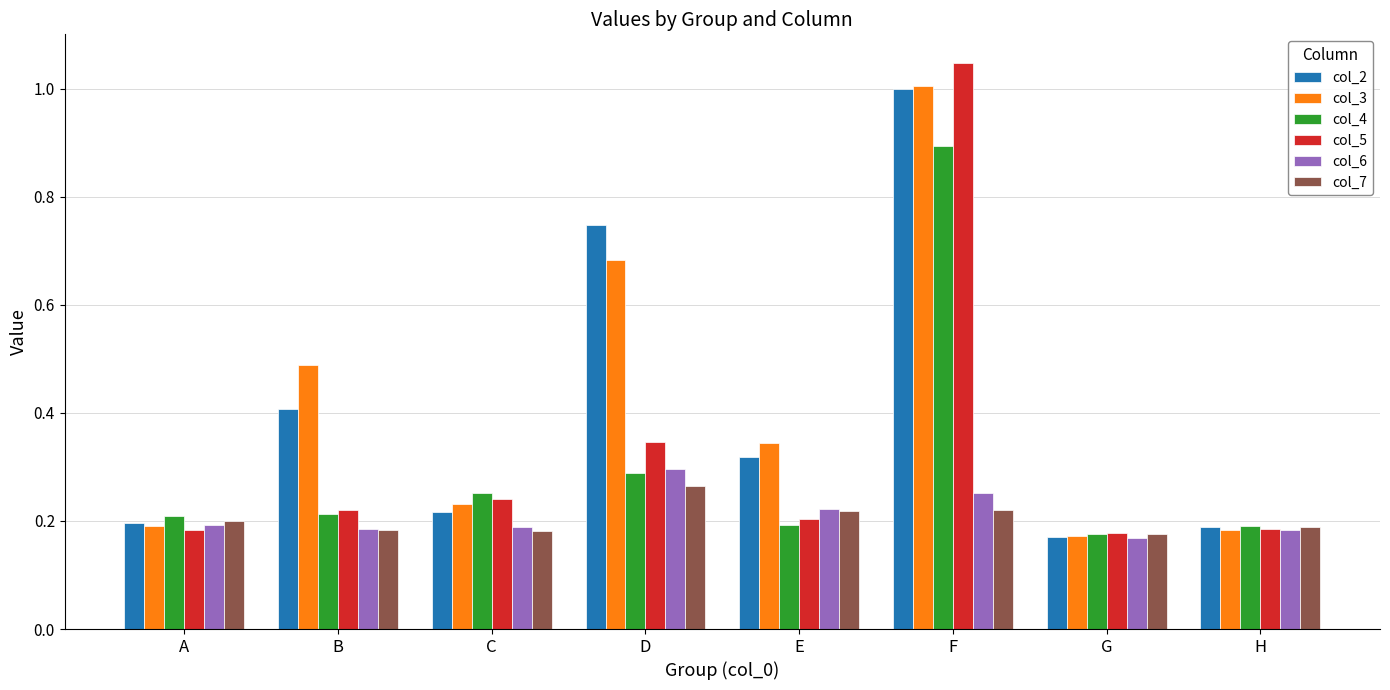

Is the value of col_7 at E greater than the value of col_6 at F?

No